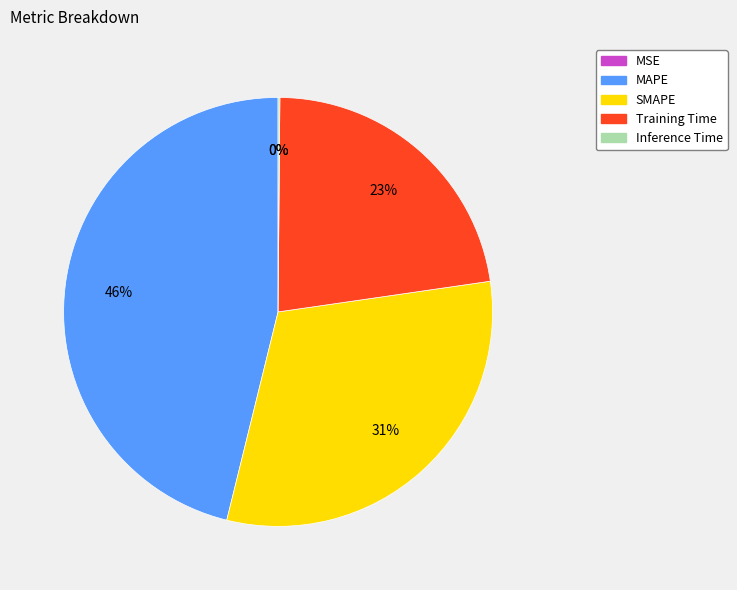

To the nearest percent, what is the average slice percentage?

20%